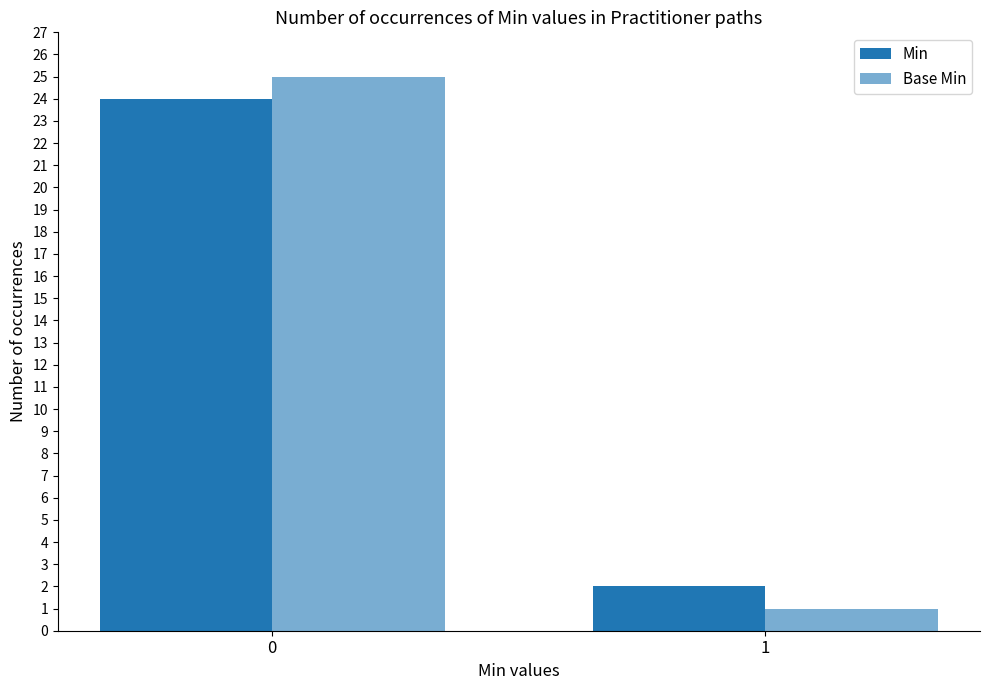

The Base Min series shows 1 at 1. True or false?

False